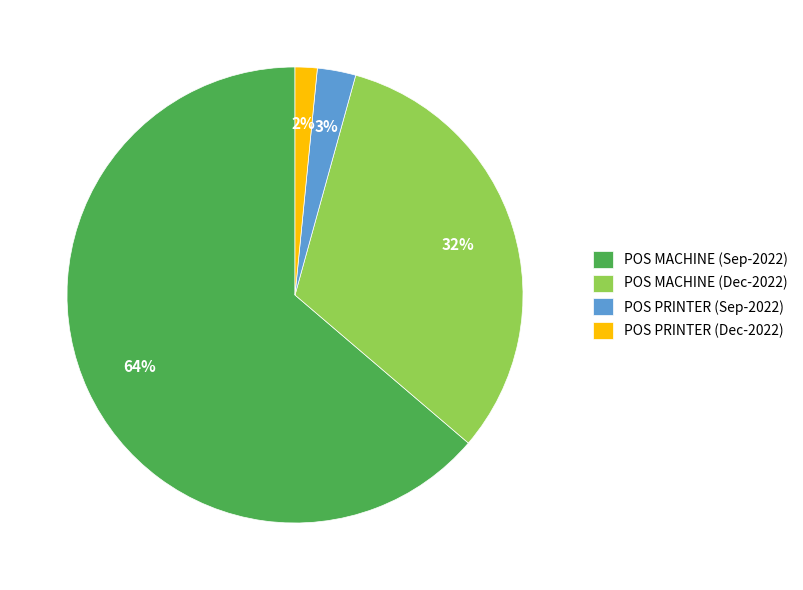

What percentage is the POS MACHINE (Dec-2022) slice, to the nearest percent?

32%